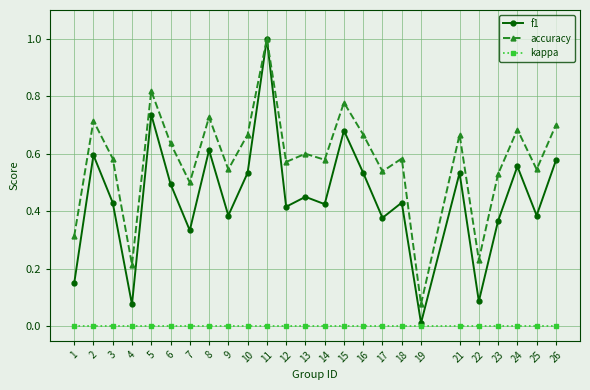

What is the greatest value displayed?

1.0